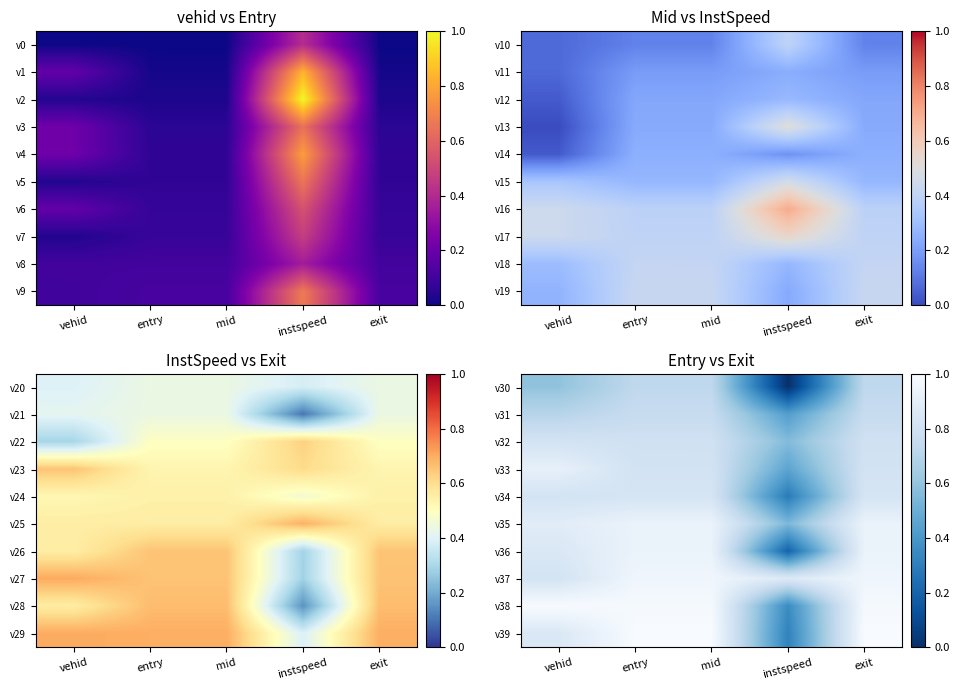

Is the value of v36 at vehid greater than the value of v30 at exit?

Yes